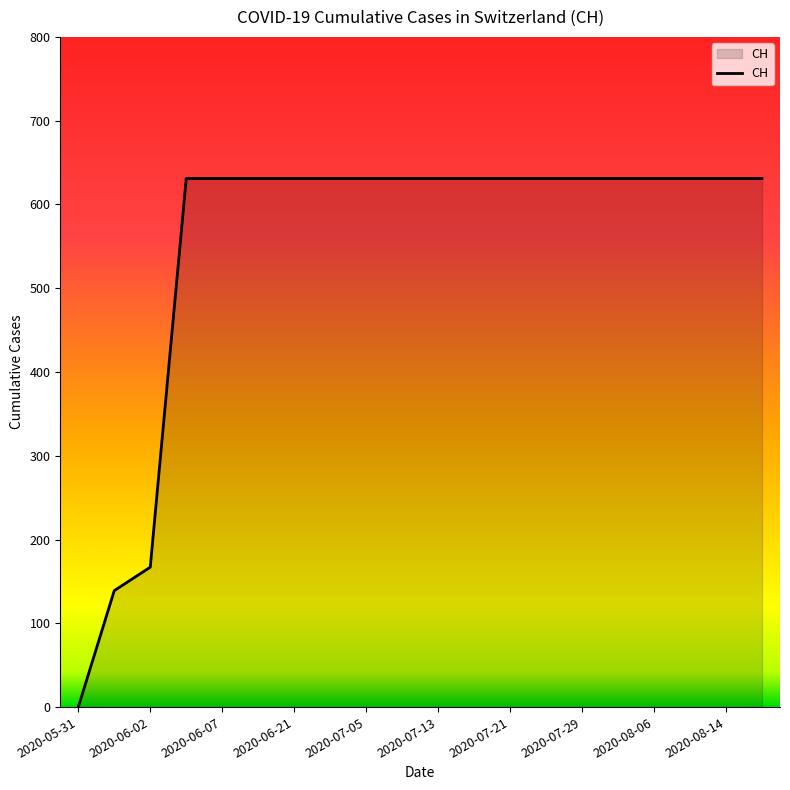

How many series are shown in this chart?

1